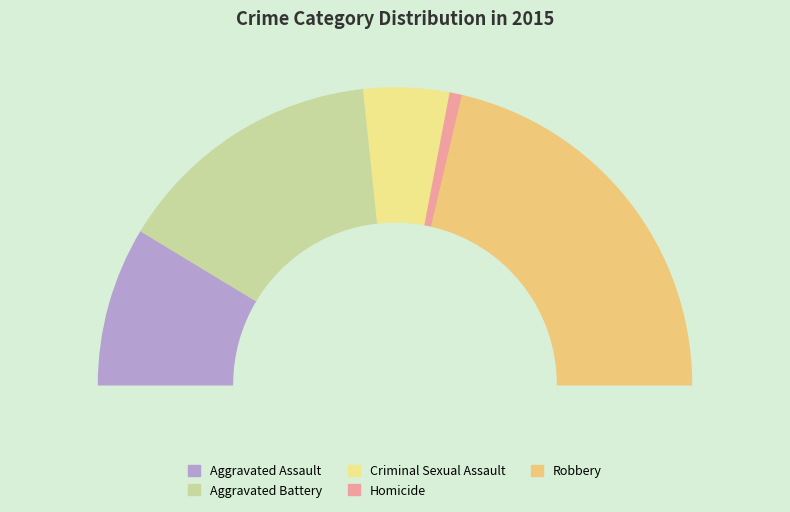

True or false: Aggravated Battery accounts for 18% of the total.

False